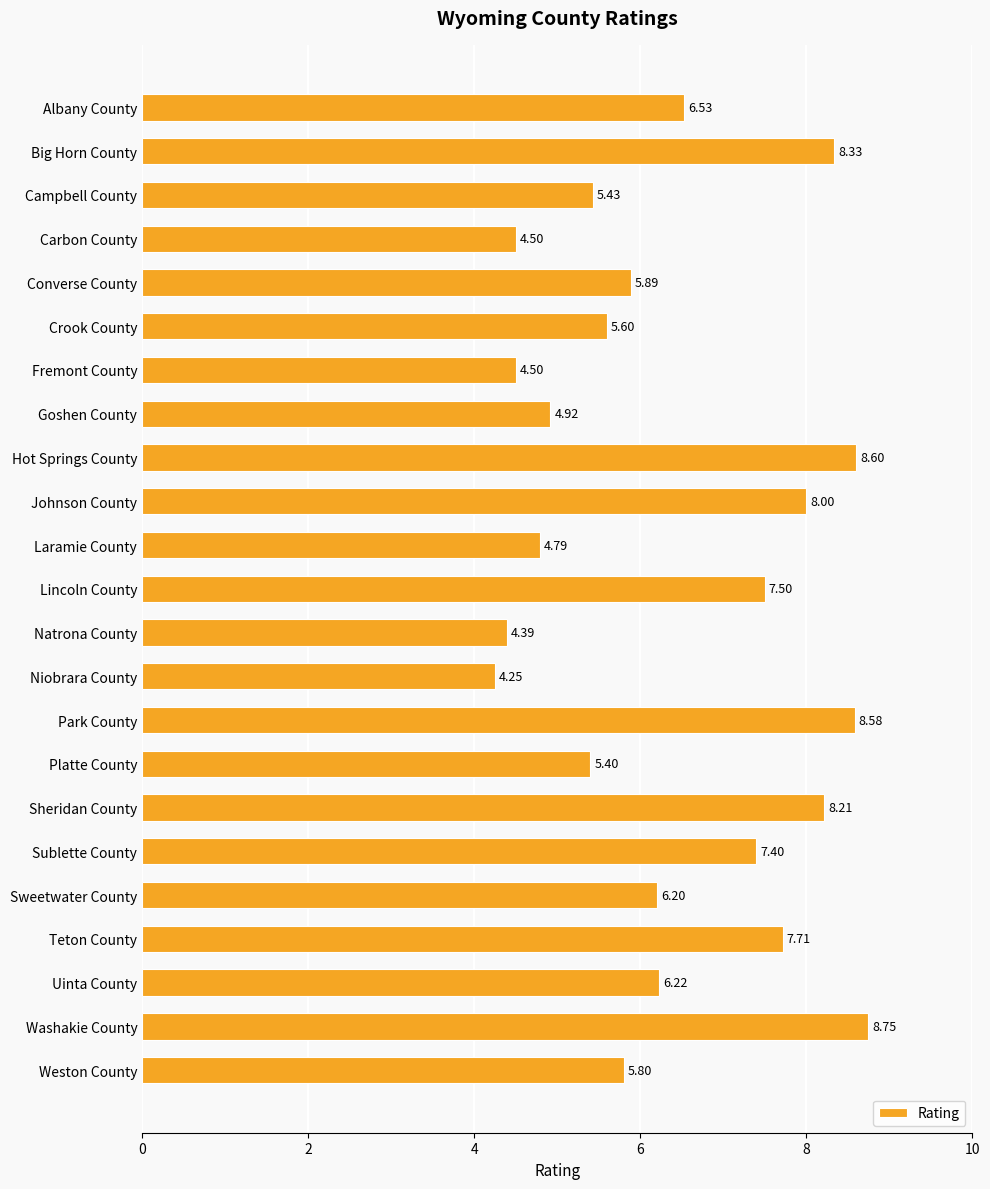

Count the number of categories in the chart.

23